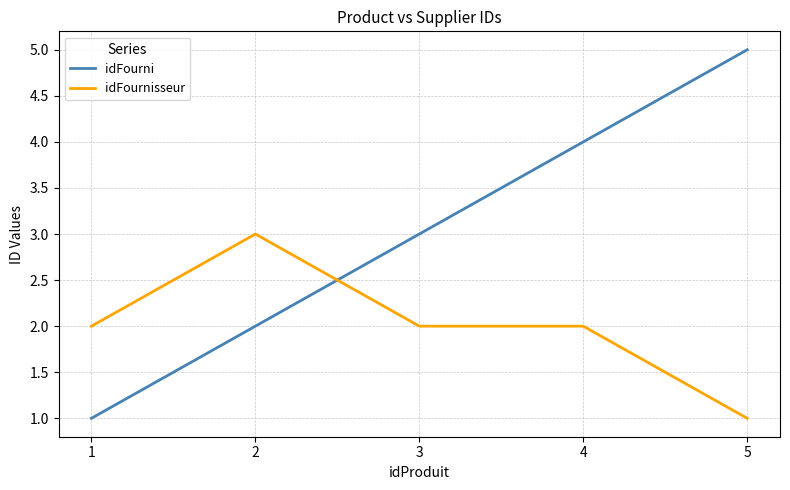

List the labels in order of idFourni value, largest first.

5, 4, 3, 2, 1